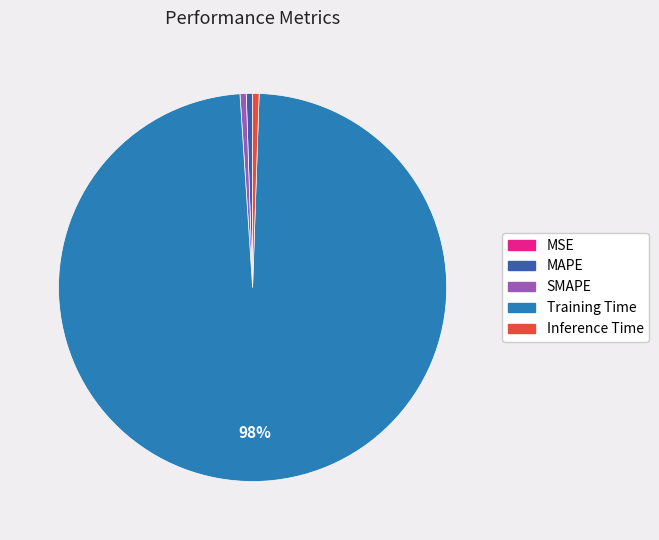

Is the sum of Training Time and SMAPE greater than half?

Yes